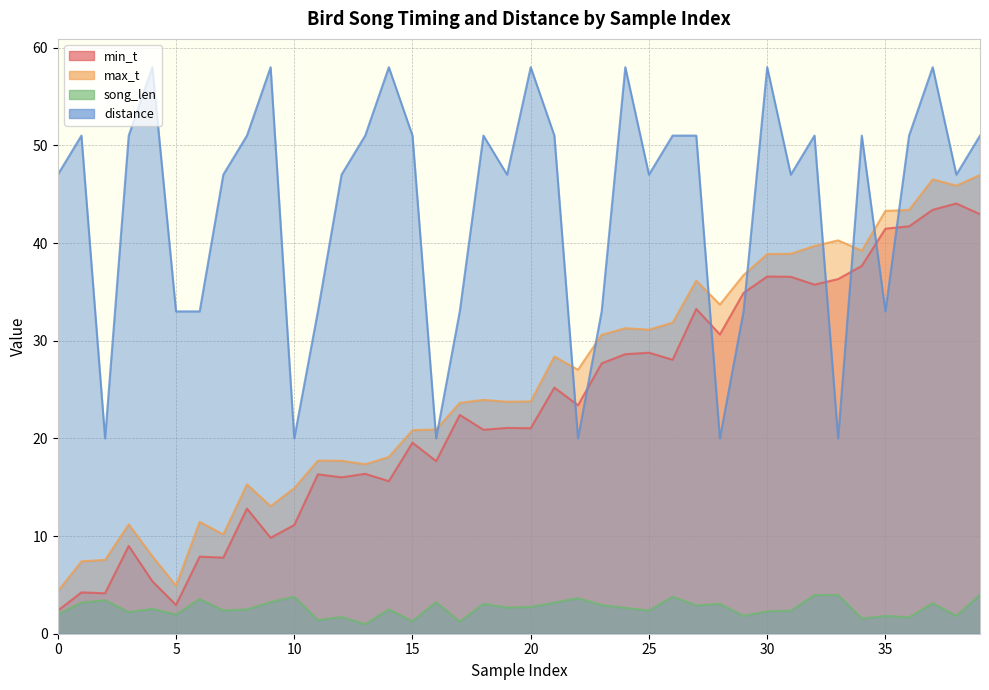

True or false: max_t and min_t cross at least once.

False